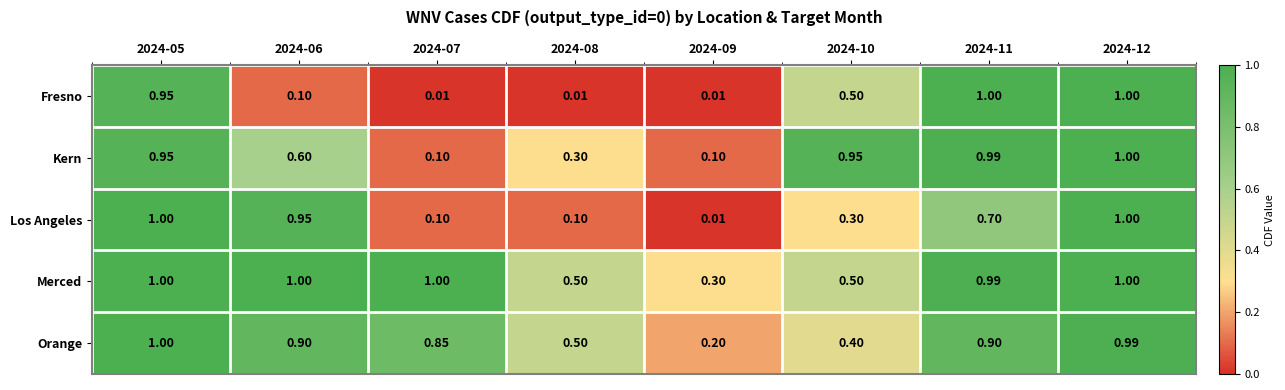

Between 2024-05 and 2024-11, which series saw the biggest shift?

Los Angeles